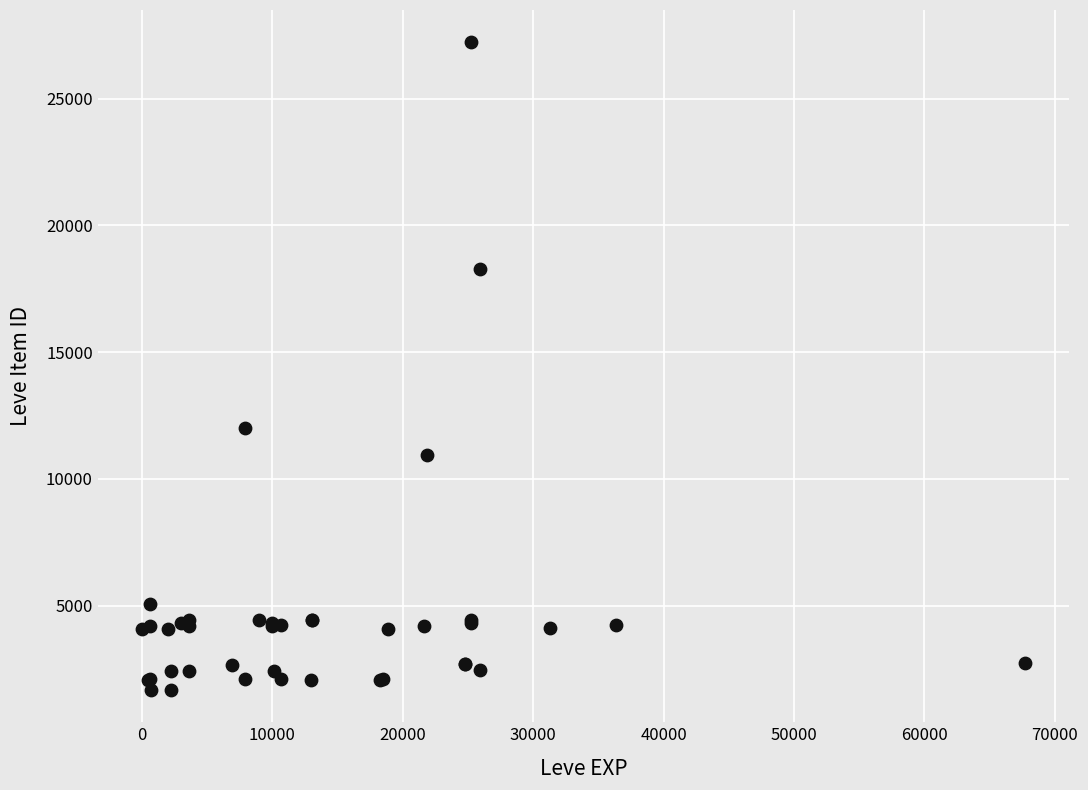

What Y value in the scatter plot is closest to 14448?

12018